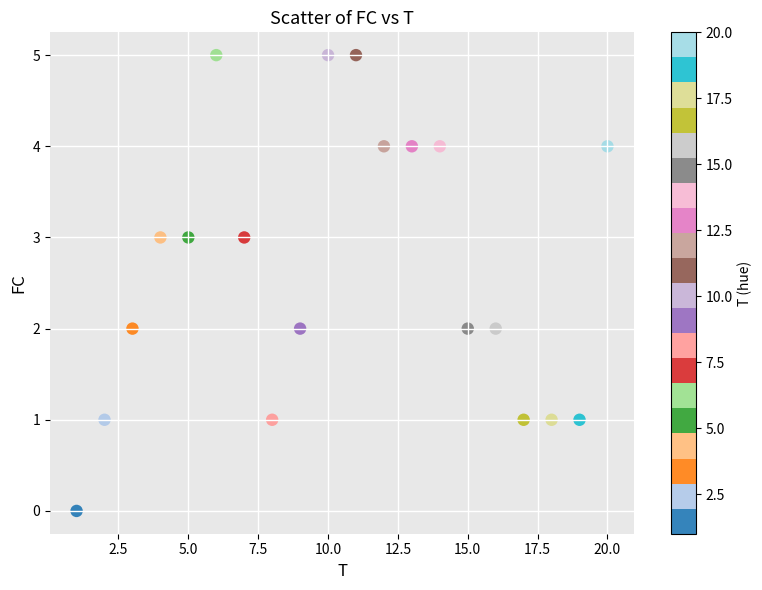

What is the range of Y values (max minus min)?

5